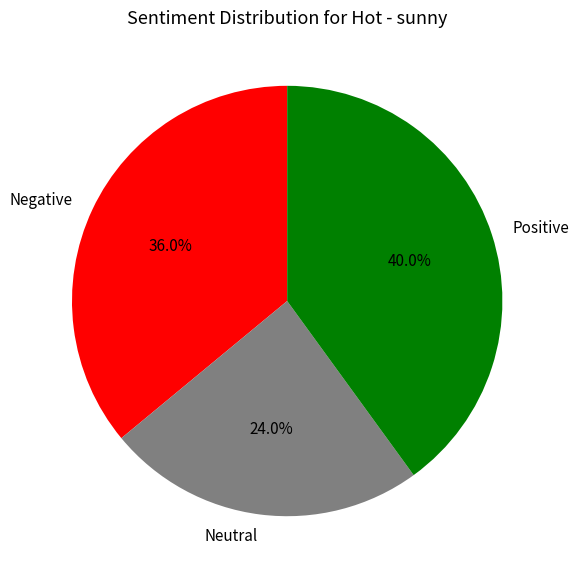

What is the ratio of the value at Positive to the value at Negative?

1.1